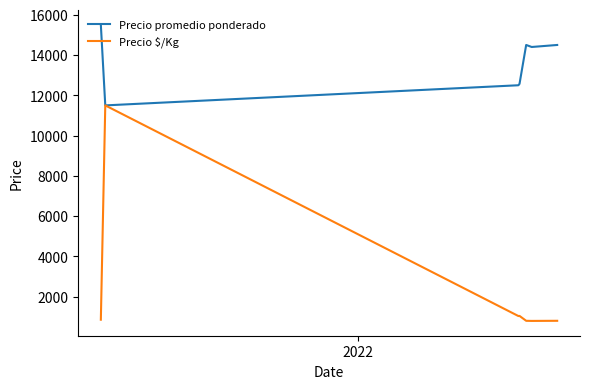

Which series has the widest spread of values?

Precio $/Kg